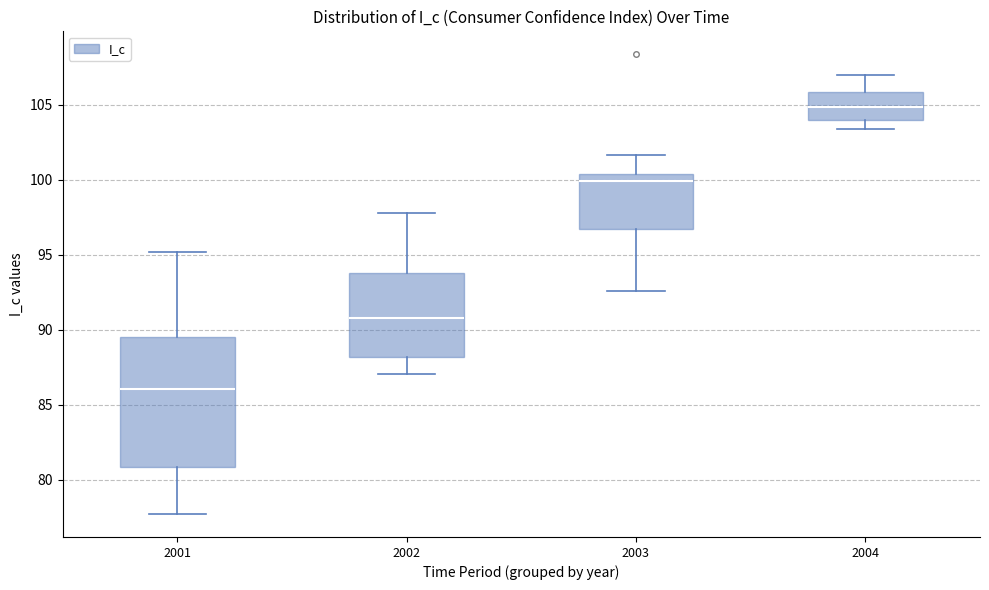

Reading left to right, transcribe this box plot: for each box, give where its median line is, the range the box spans, and where its two whiskers end, as read against the y-axis. The values are not printed on the chart, so give them approximately, as read against the axis.

2001: median 86.0, box 81.0 to 89.5, whiskers 77.5 to 95.0
2002: median 91.0, box 88.0 to 94.0, whiskers 87.0 to 98.0
2003: median 100.0, box 96.5 to 100.5, whiskers 92.5 to 101.5
2004: median 105.0, box 104.0 to 106.0, whiskers 103.5 to 107.0